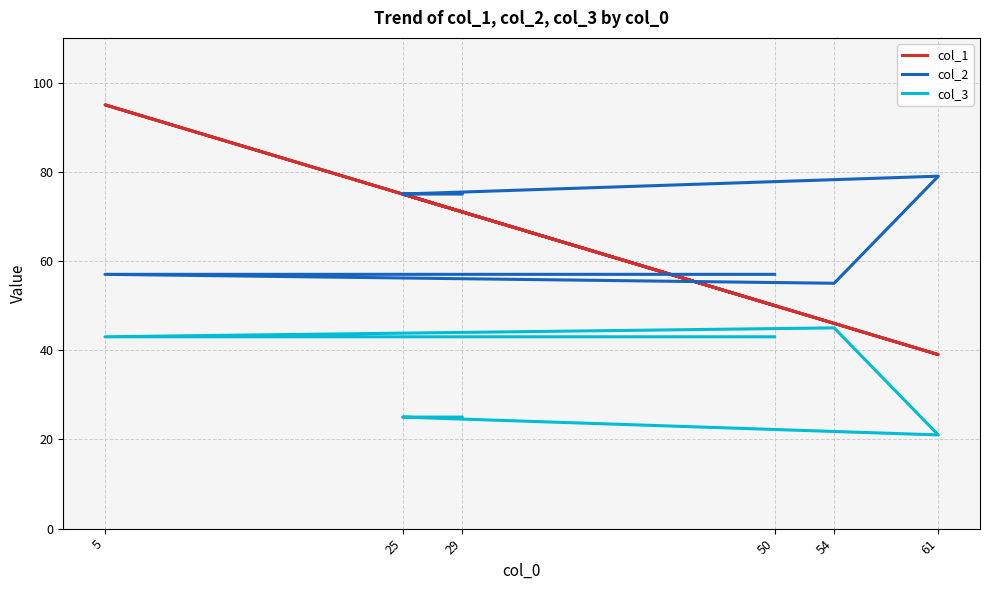

What is the value of the col_2 point at the 1st from the left?

57